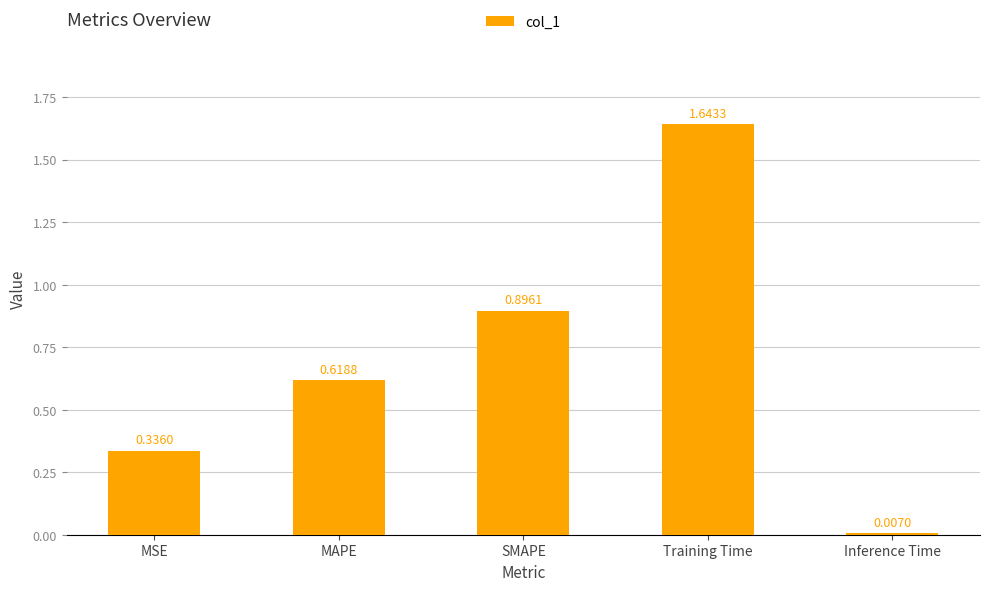

Where is the data nearest to the value 0?

Inference Time